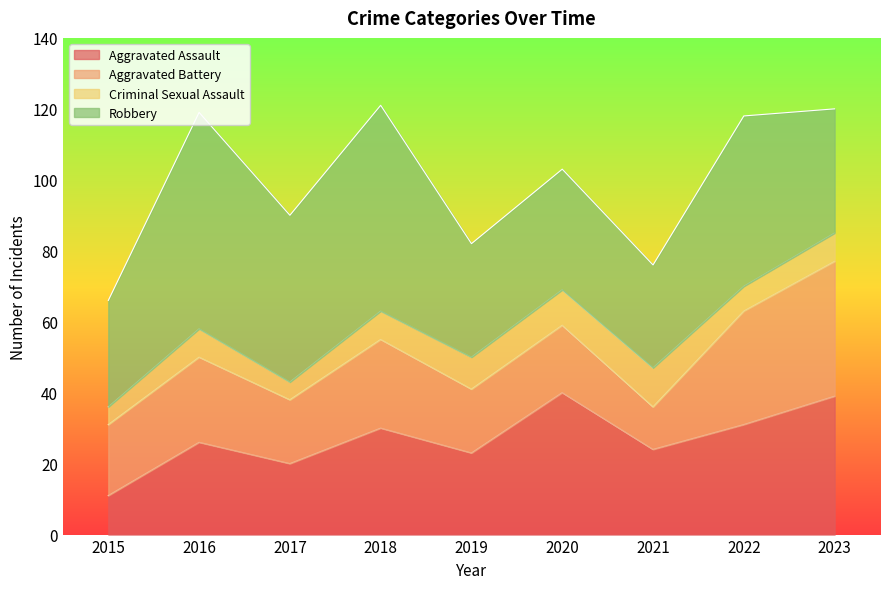

Reading left to right, what are all the values shown in this chart?

Aggravated Assault: 2015=11	2016=26	2017=20	2018=30	2019=23	2020=40	2021=24	2022=31	2023=39
Aggravated Battery: 2015=20	2016=24	2017=18	2018=25	2019=18	2020=19	2021=12	2022=32	2023=38
Criminal Sexual Assault: 2015=5	2016=8	2017=5	2018=8	2019=9	2020=10	2021=11	2022=7	2023=8
Robbery: 2015=30	2016=61	2017=47	2018=58	2019=32	2020=34	2021=29	2022=48	2023=35